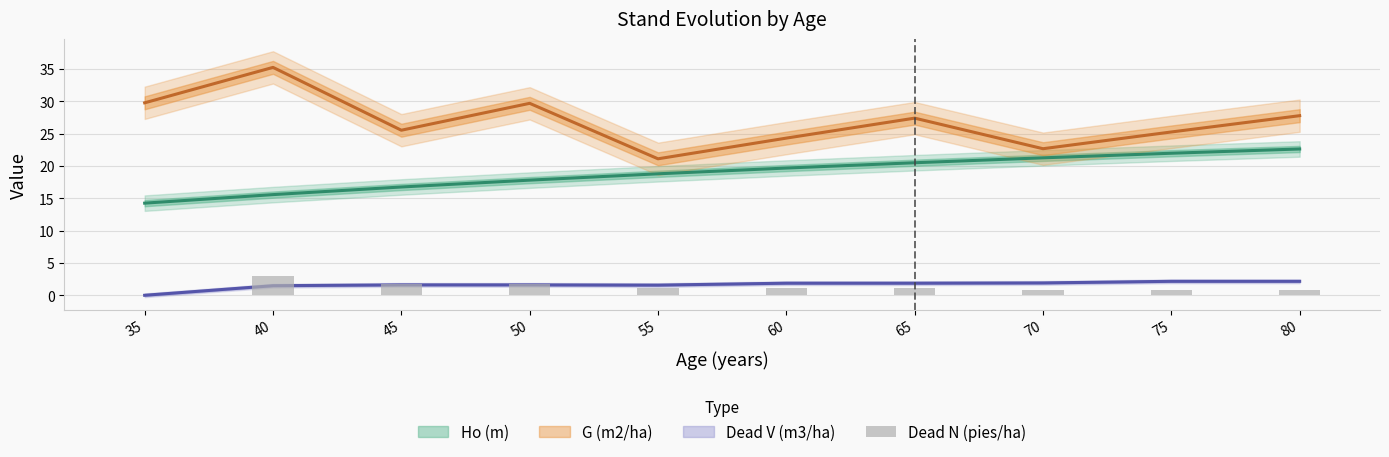

What is the value of the 8th bar from the left?

0.8